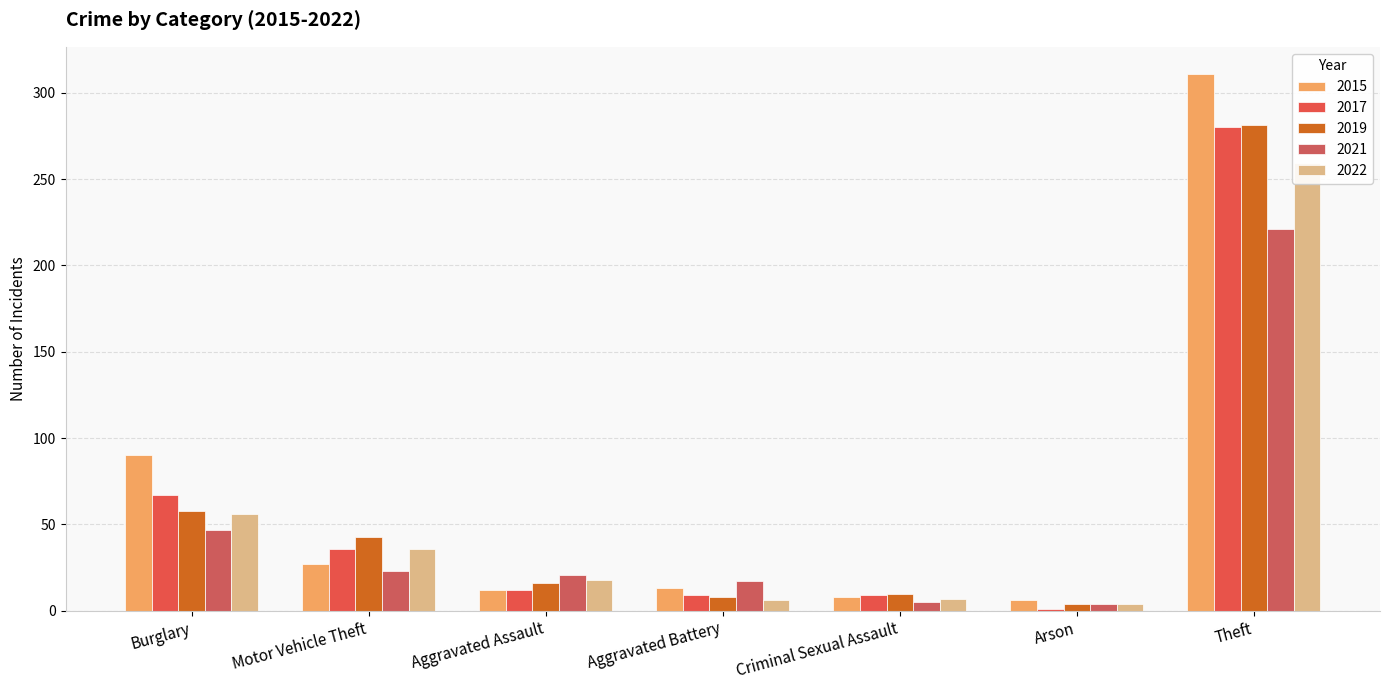

Which category has the lowest value in the 2021 series?

Arson